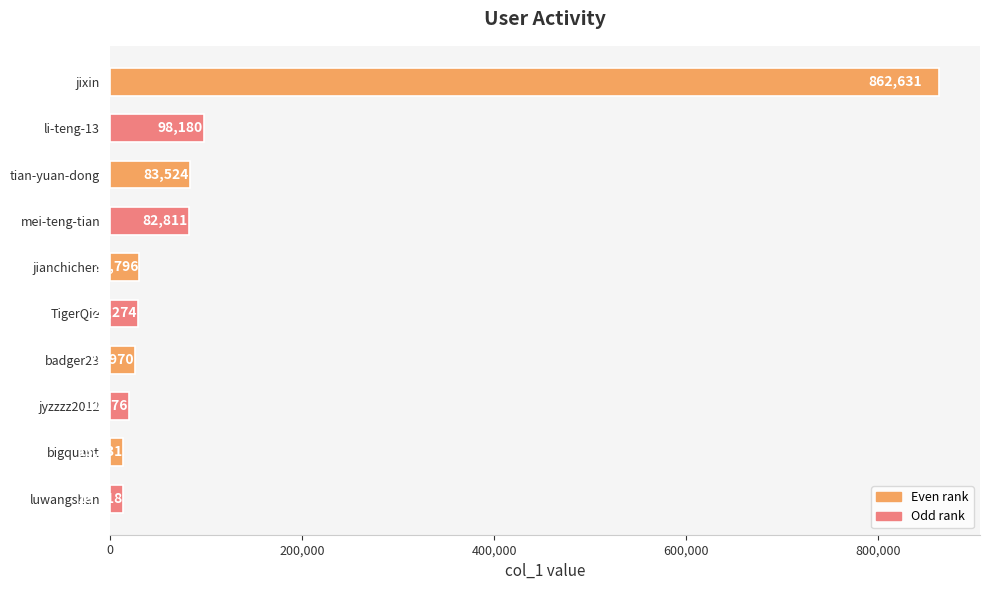

Does the chart contain stacked bars?

No